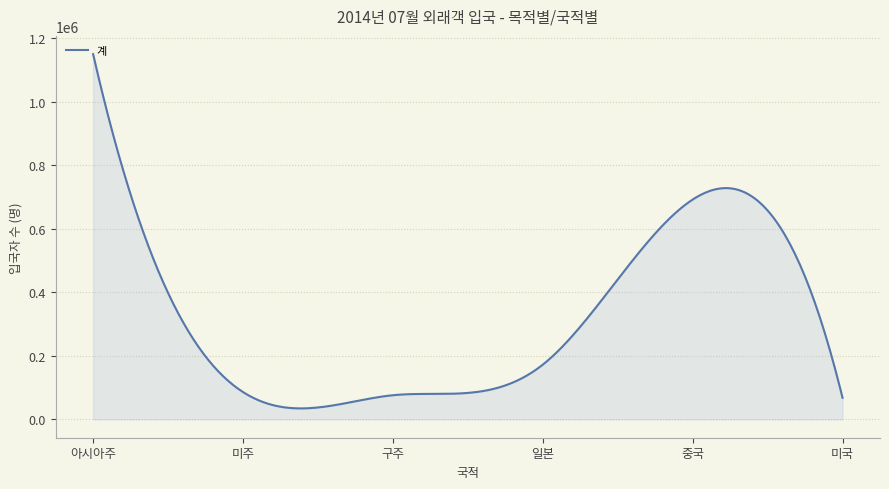

What is the difference between the maximum and minimum values?

1114841.2